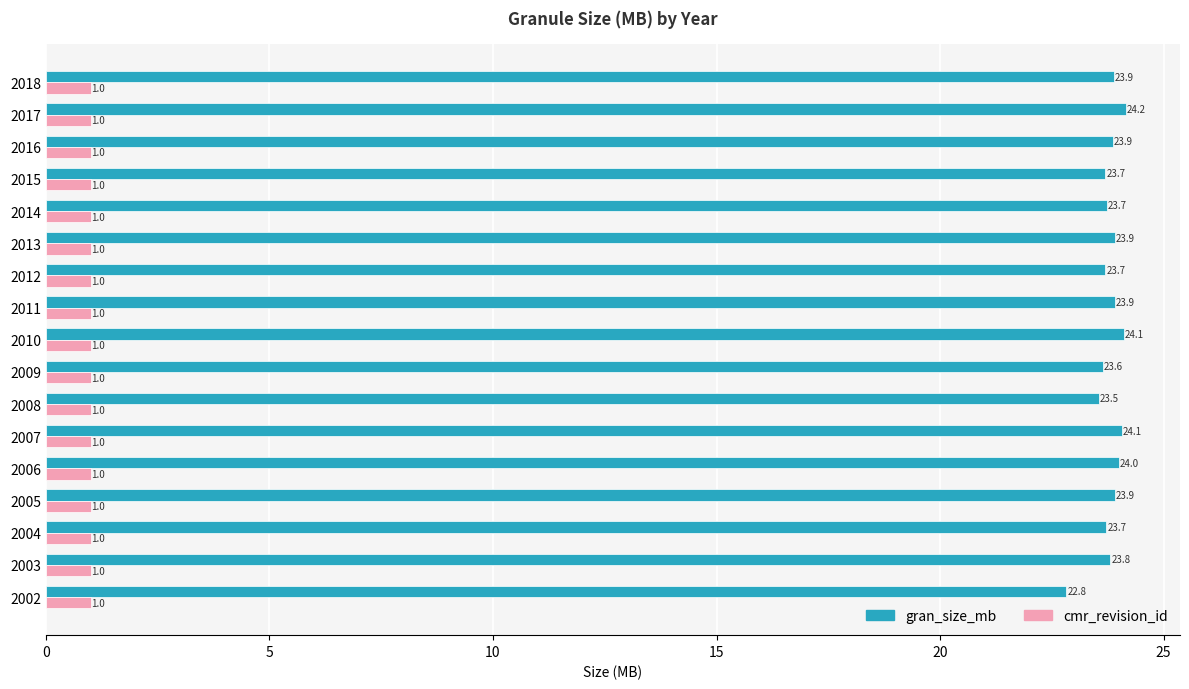

Is it true that gran_size_mb equals 4.8 at 2009?

False